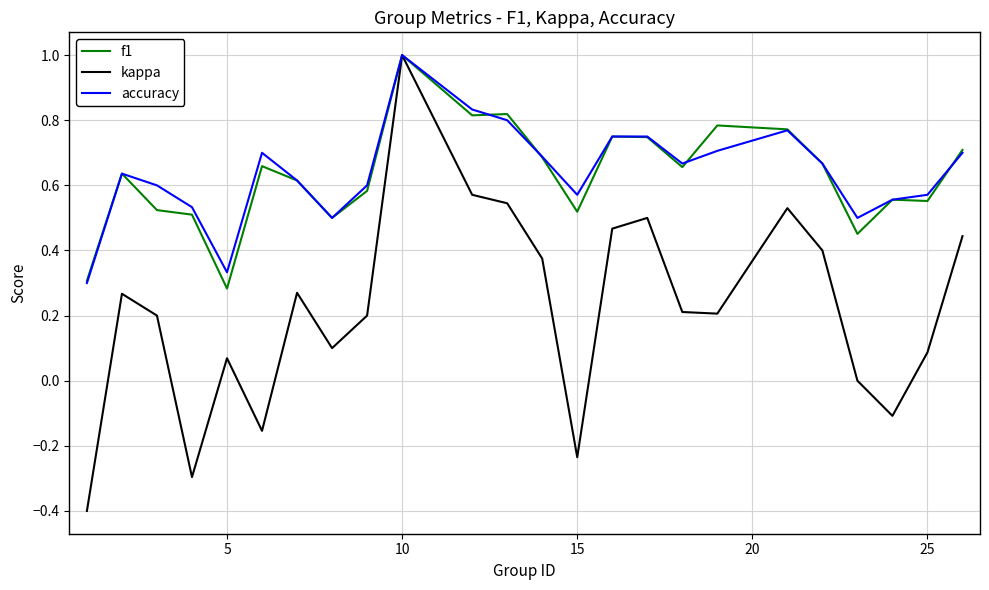

What is the difference between the maximum and minimum values in the kappa series?

1.4